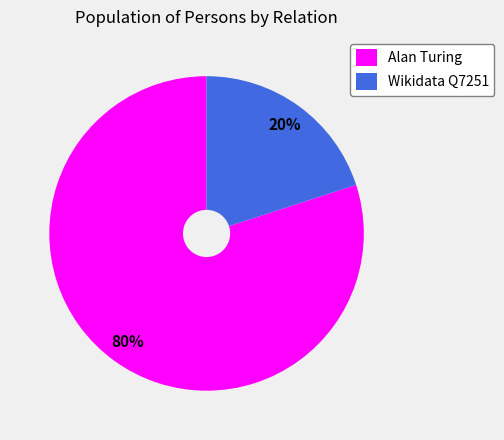

To the nearest percent, what portion does Wikidata Q7251 represent?

20%